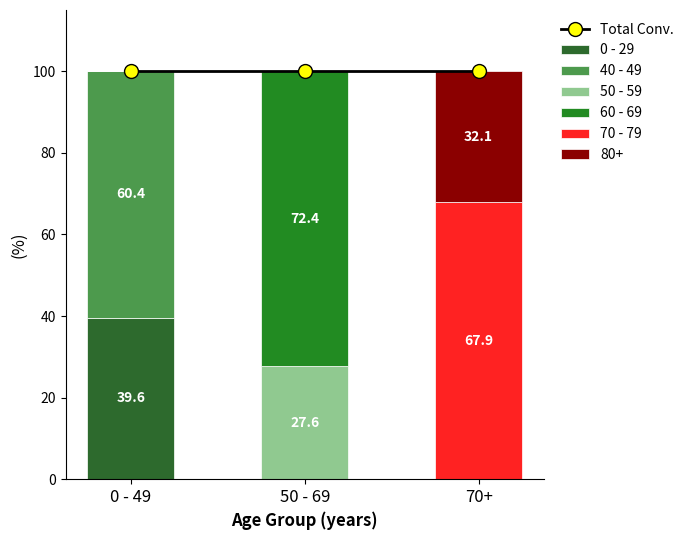

At which category does the chart reach its minimum across all series?

50 - 69